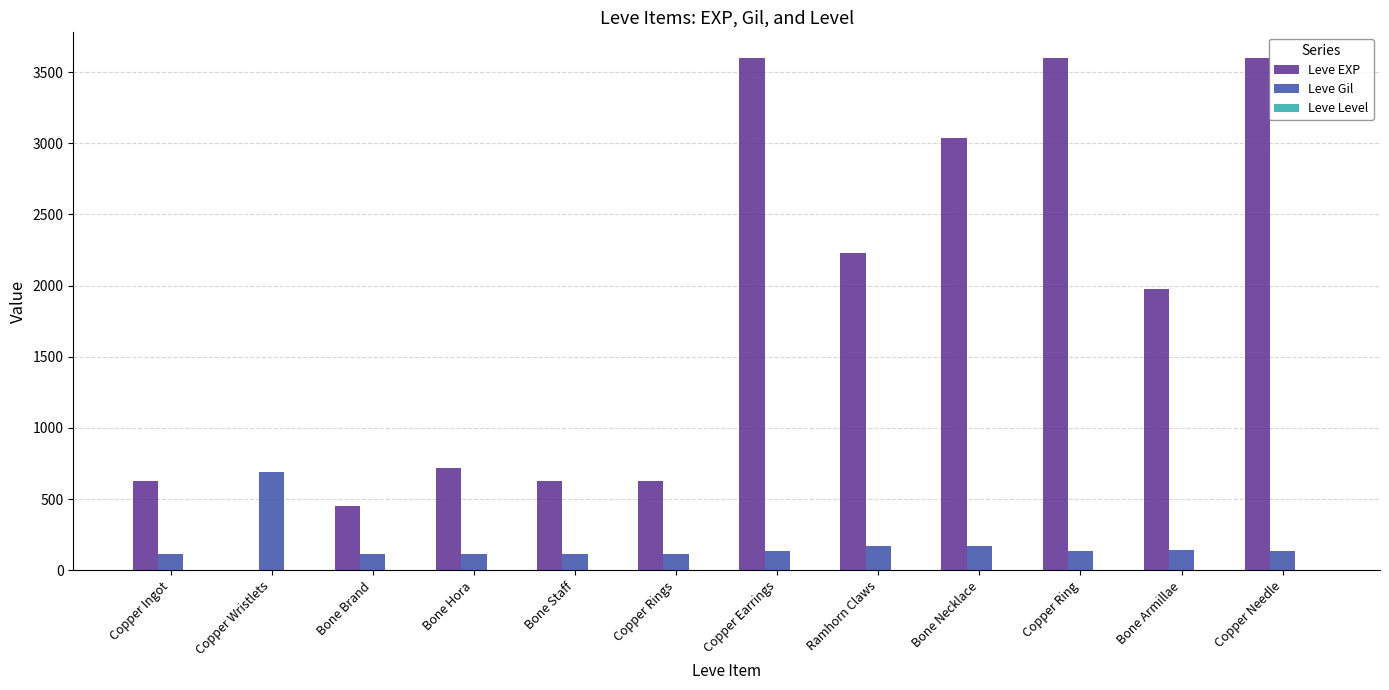

What is the sum of all Leve EXP values?

21111